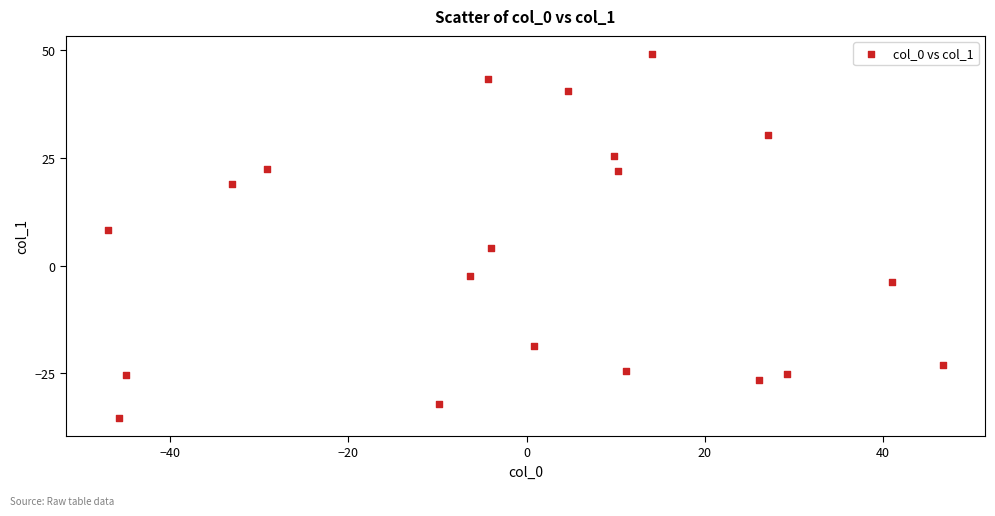

What is the range of X values (max minus min)?

93.8